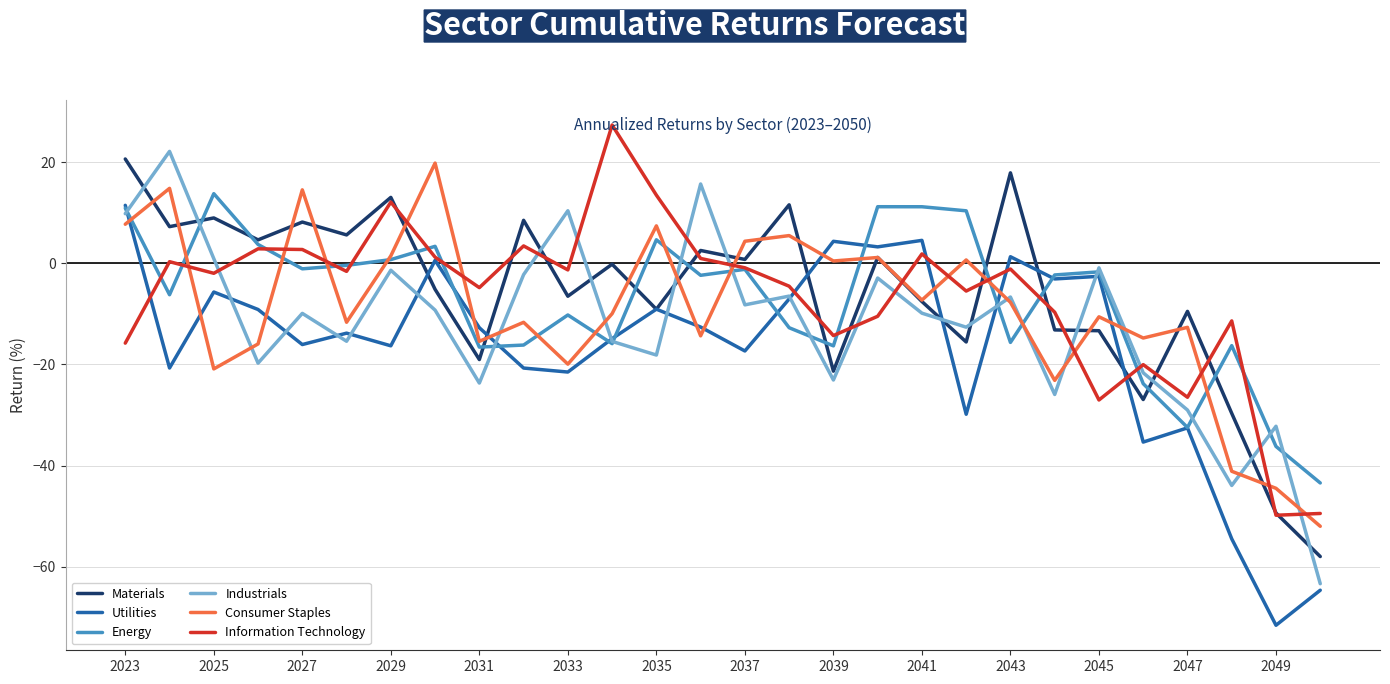

What is the greatest value displayed?

27.3